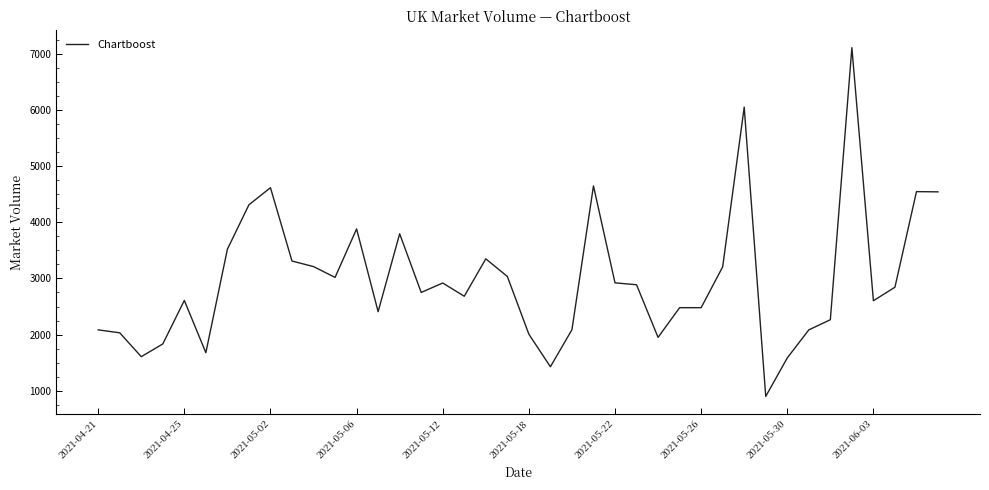

True or false: the data has more than 1 interior local peaks.

True